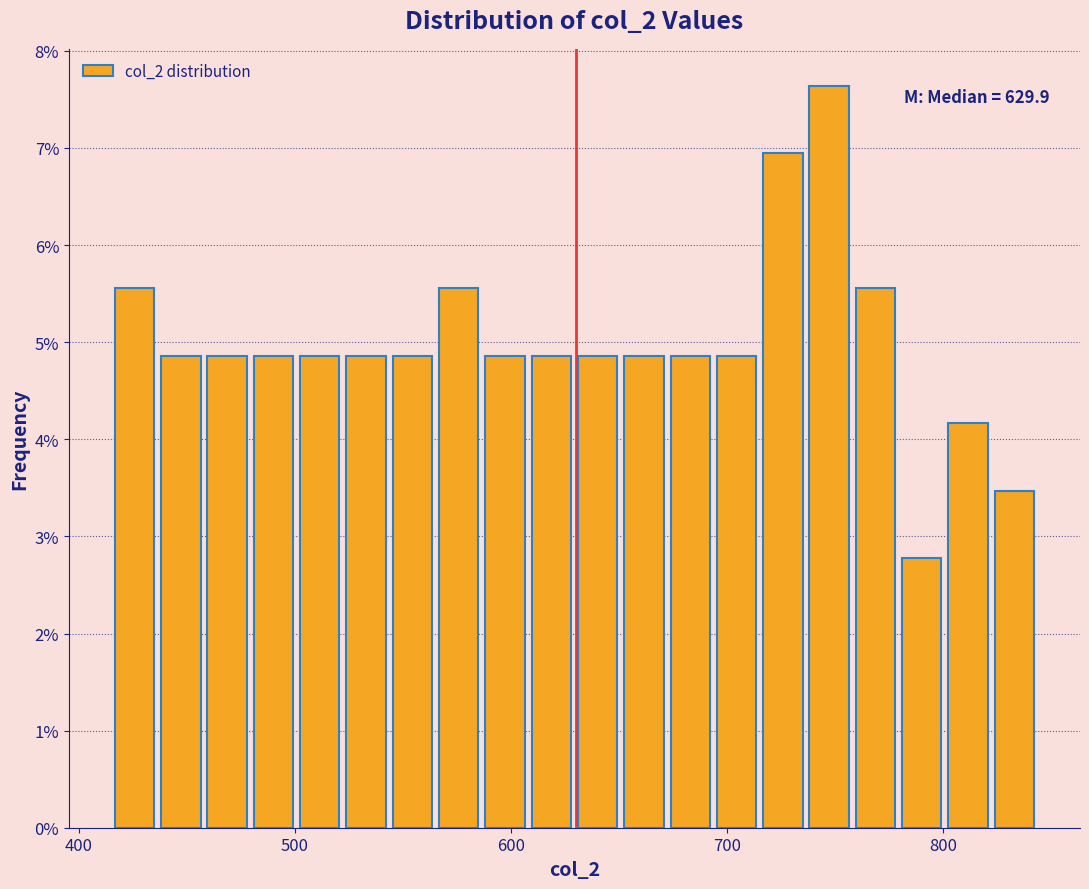

Read against the x-axis, roughly where is the centre of the tallest bar?

750